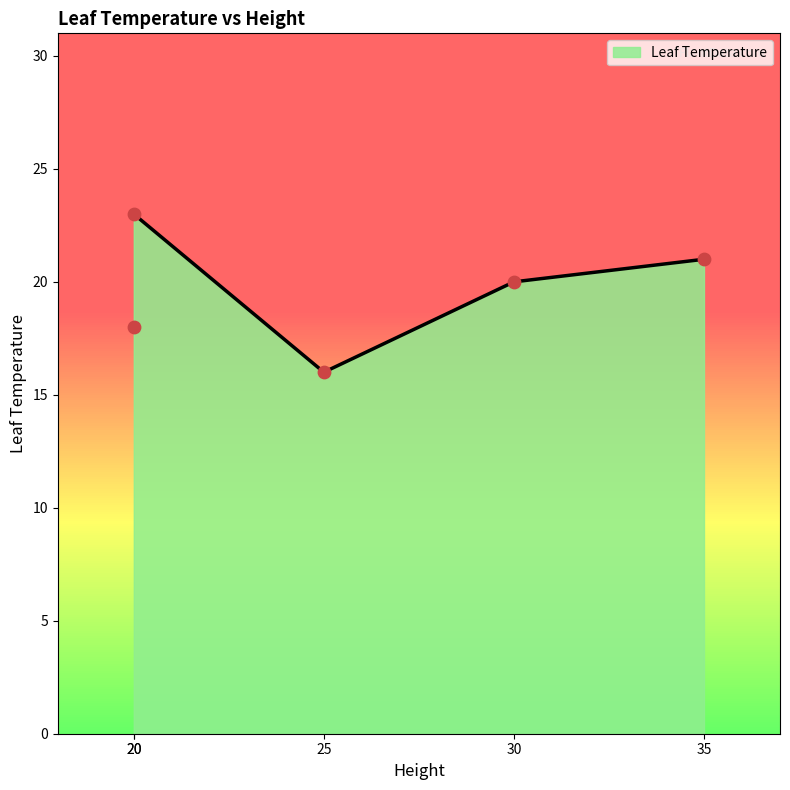

What is the highest value of the Leaf Temperature series?

23.0